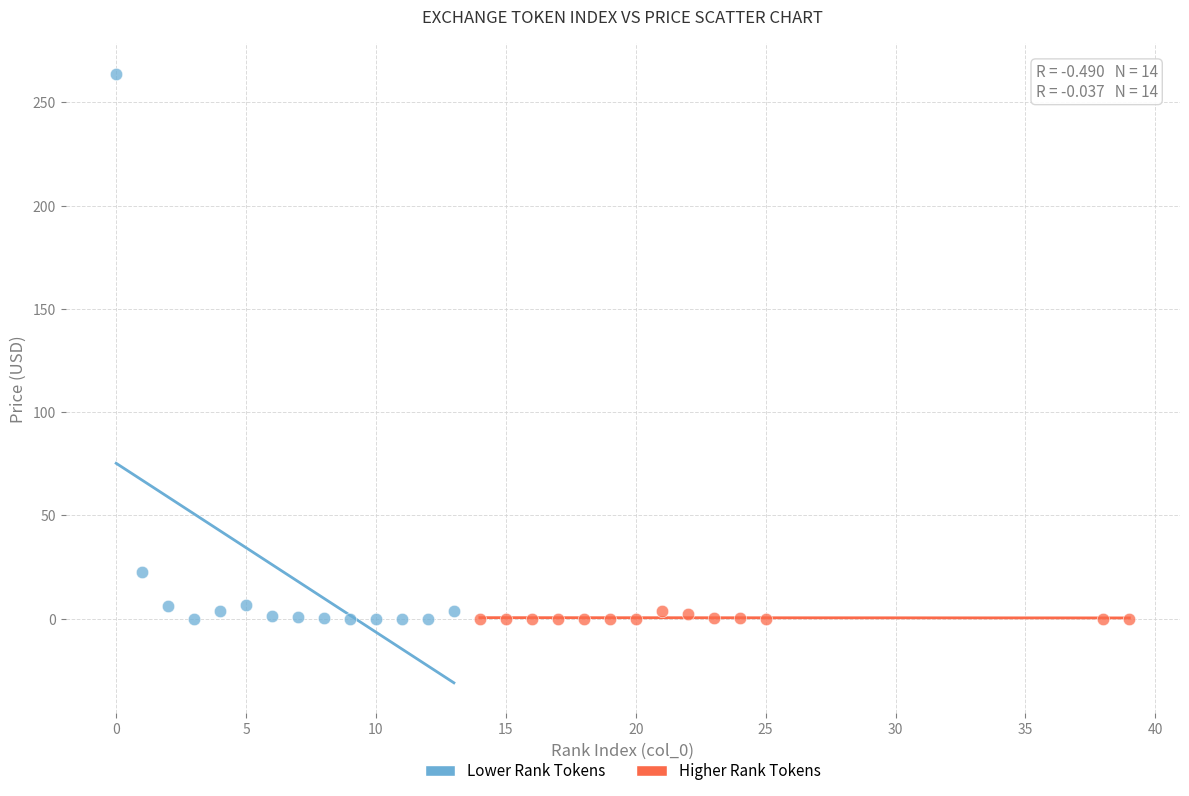

Which series reaches the maximum Y coordinate?

Lower Rank Tokens